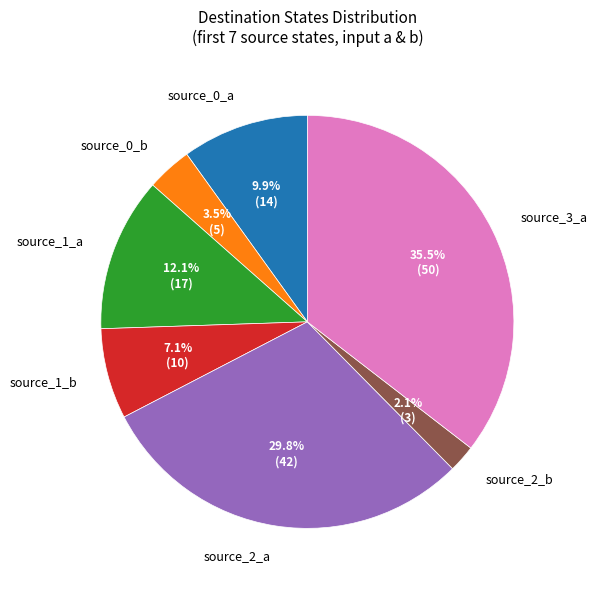

To the nearest percent, what is the combined percentage of source_2_a and source_3_a?

65%